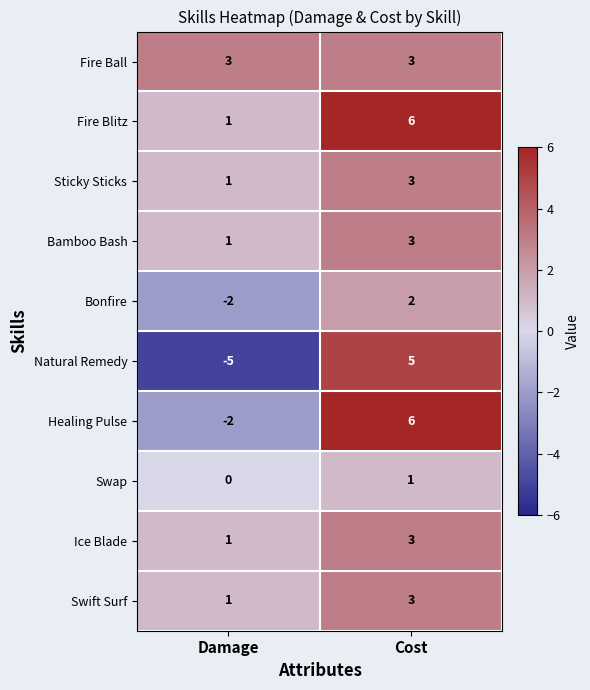

At how many categories does at least one series exceed -3?

2